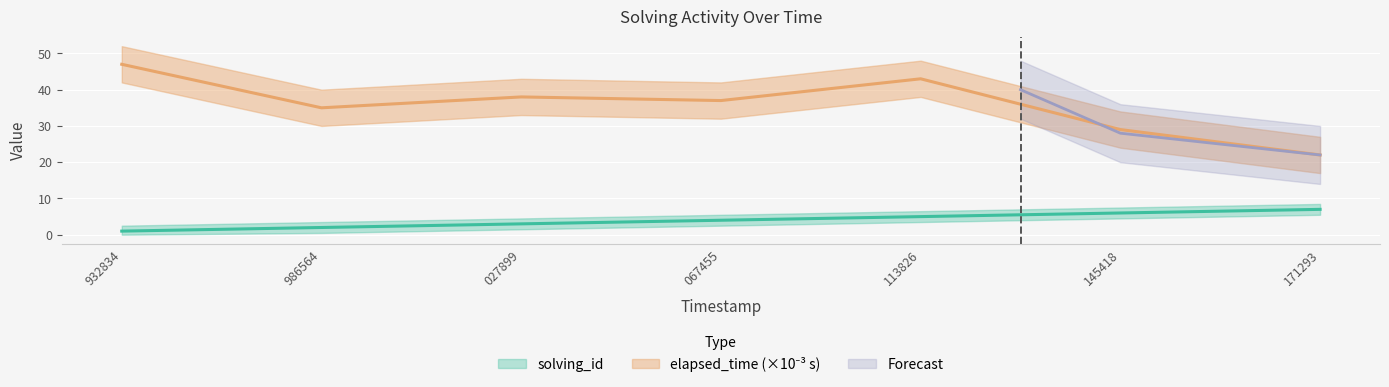

How many values in the solving_id series are below 4?

3